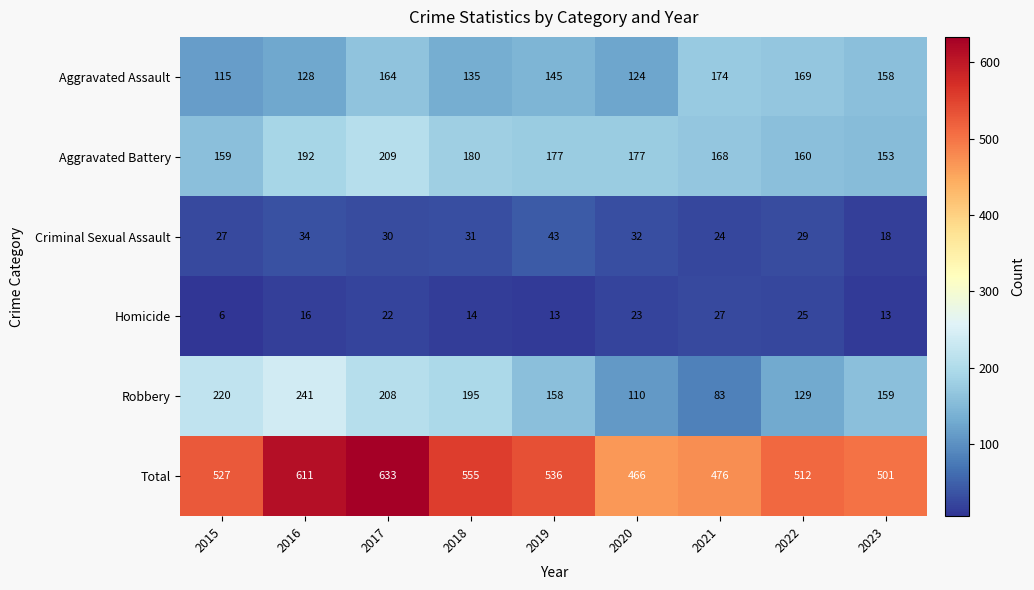

What is the difference between the highest and lowest values at 2019?

523